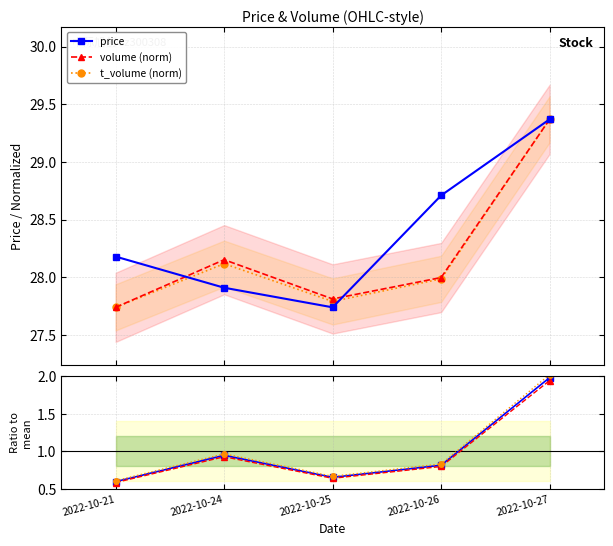

True or false: t_change ratio has more than 2 interior local peaks.

False